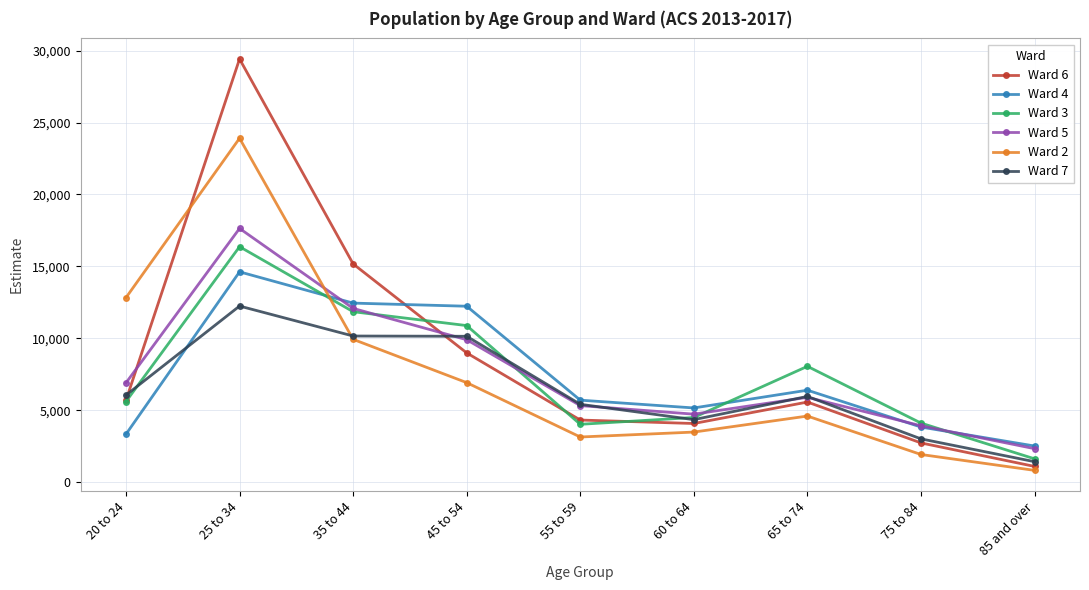

What position from the left is 45 to 54?

4